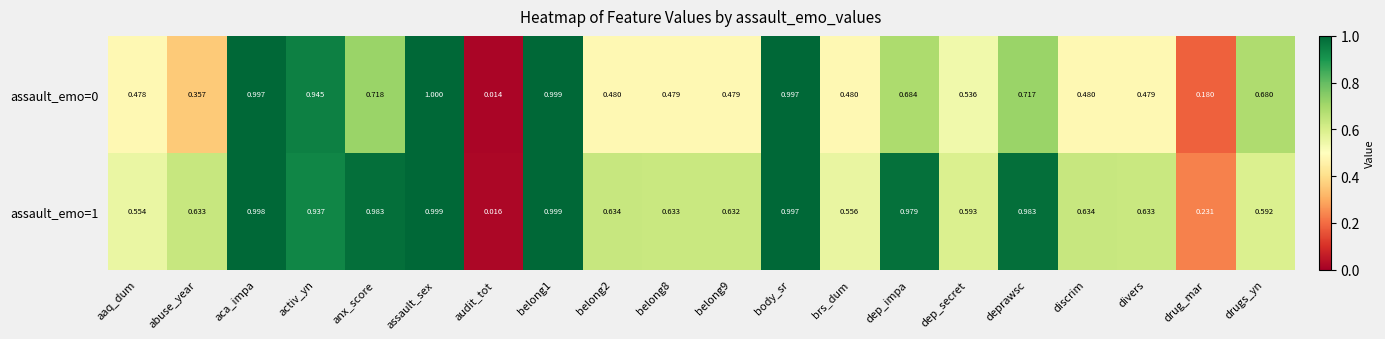

Where is assault_emo=1 nearest to the value 0?

audit_tot